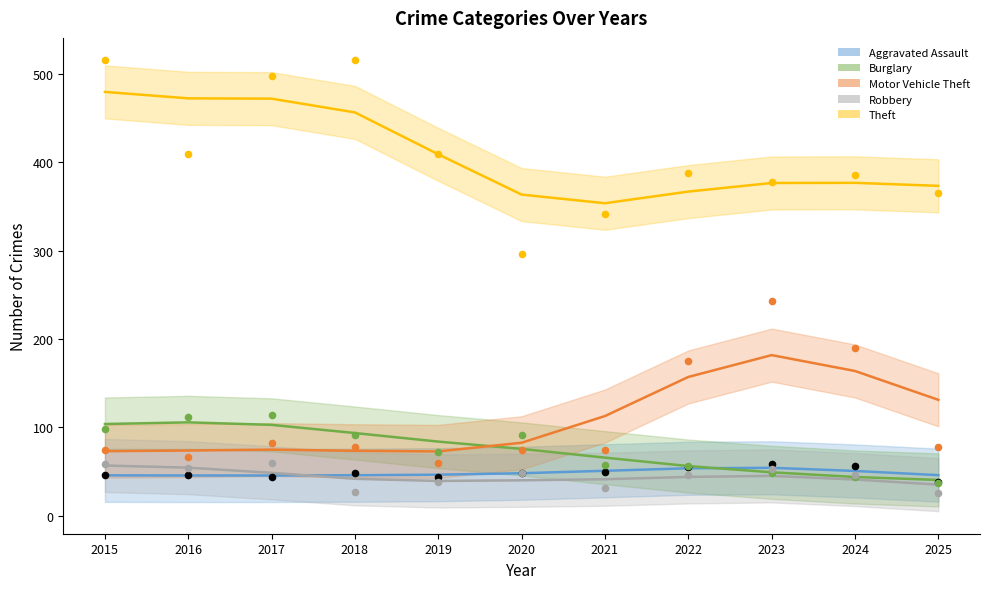

At which category is the sum across all series the highest?

2017